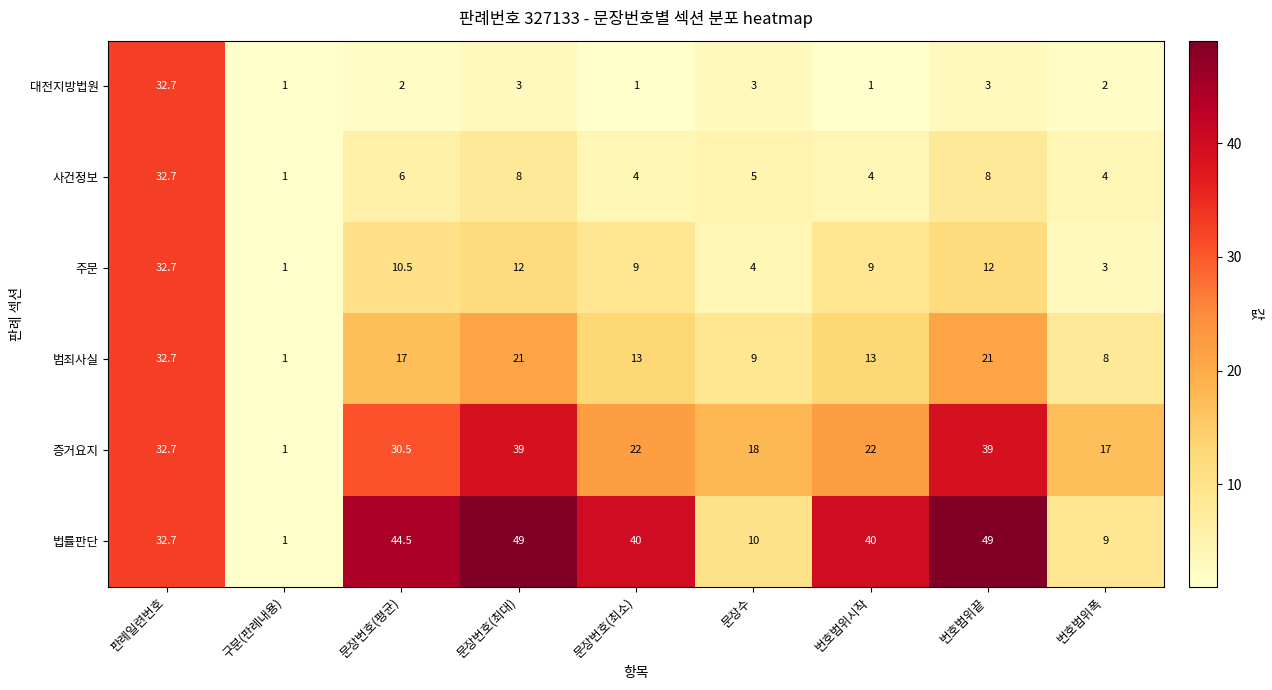

At 번호범위시작, list the series in order from smallest to largest.

대전지방법원, 사건정보, 주문, 범죄사실, 증거요지, 법률판단